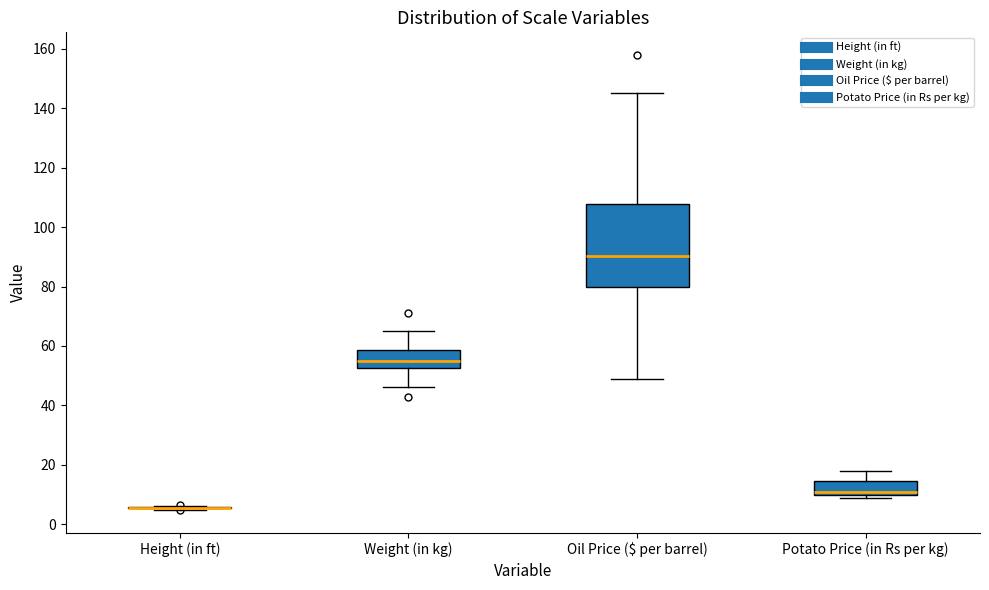

Comparing the boxes themselves (not the whiskers), which one is the tallest?

Oil Price ($ per barrel)